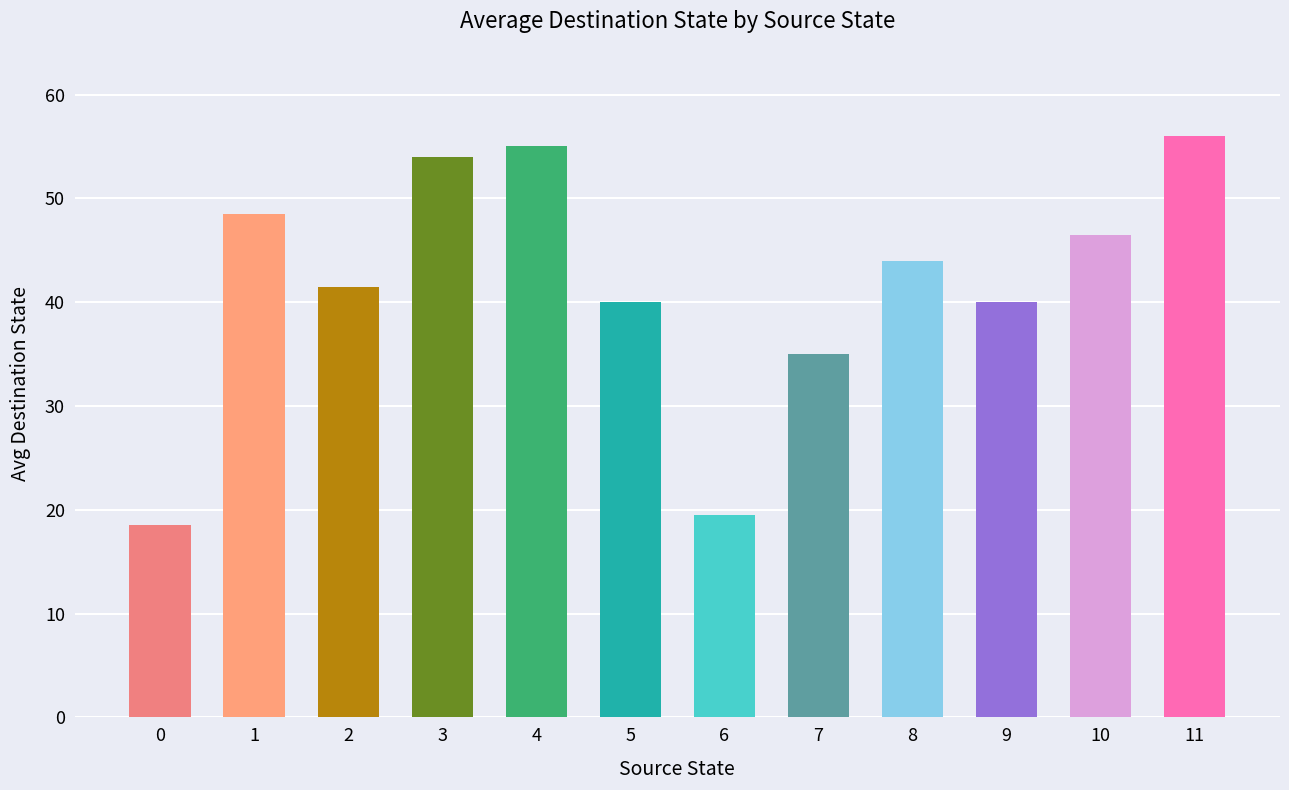

What is the difference between the maximum and minimum values?

37.5